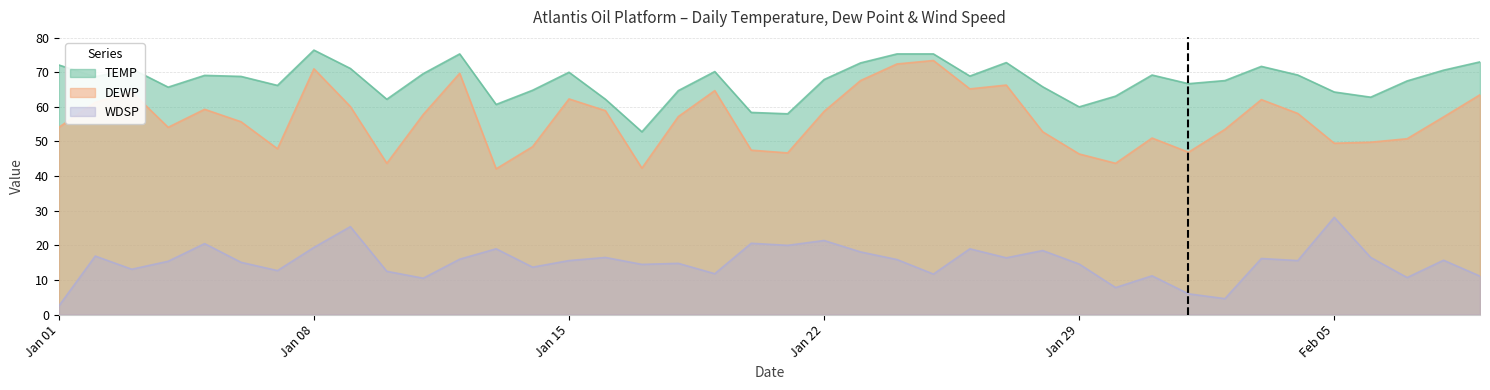

What is the value of the TEMP point at the 3rd from the left?

71.0